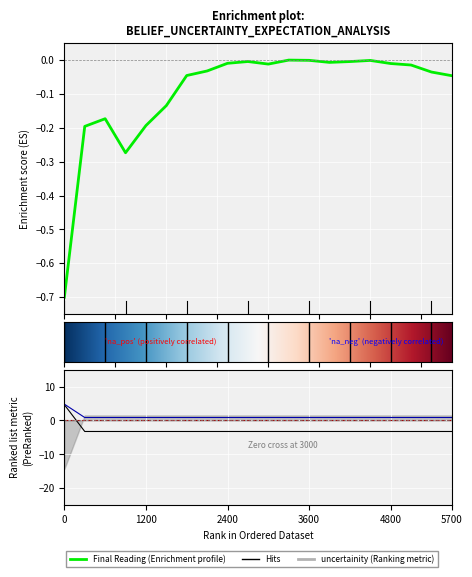

Reading left to right, extract all data points from this chart.

Final Reading: -0.7	-0.2	-0.2	-0.3	-0.2	-0.1	-0.0	-0.0	-0.0	-0.0	-0.0	-0.0	-0.0	-0.0	-0.0	-0.0	-0.0	-0.0	-0.0	-0.0
belief: 4.7	-3.2	-3.2	-3.2	-3.2	-3.2	-3.2	-3.2	-3.2	-3.2	-3.2	-3.2	-3.2	-3.2	-3.2	-3.2	-3.2	-3.2	-3.2	-3.2
uncertainity: 4.8	0.9	0.9	0.9	0.9	0.9	0.9	0.9	0.9	0.9	0.9	0.9	0.9	0.9	0.9	0.9	0.9	0.9	0.9	0.9